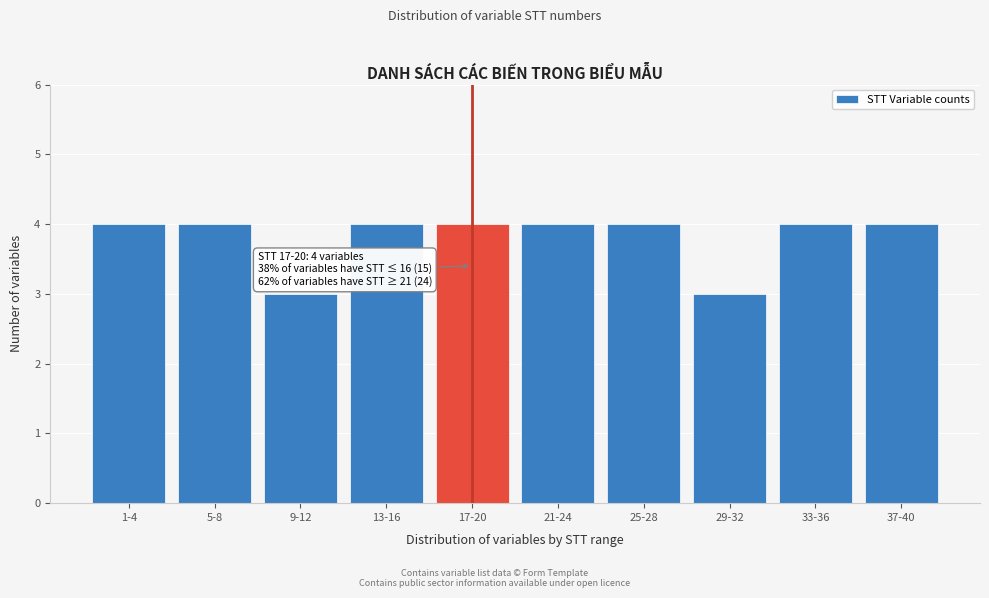

Reading left to right, transcribe all the data shown in this chart.

4	4	3	4	4	4	4	3	4	4